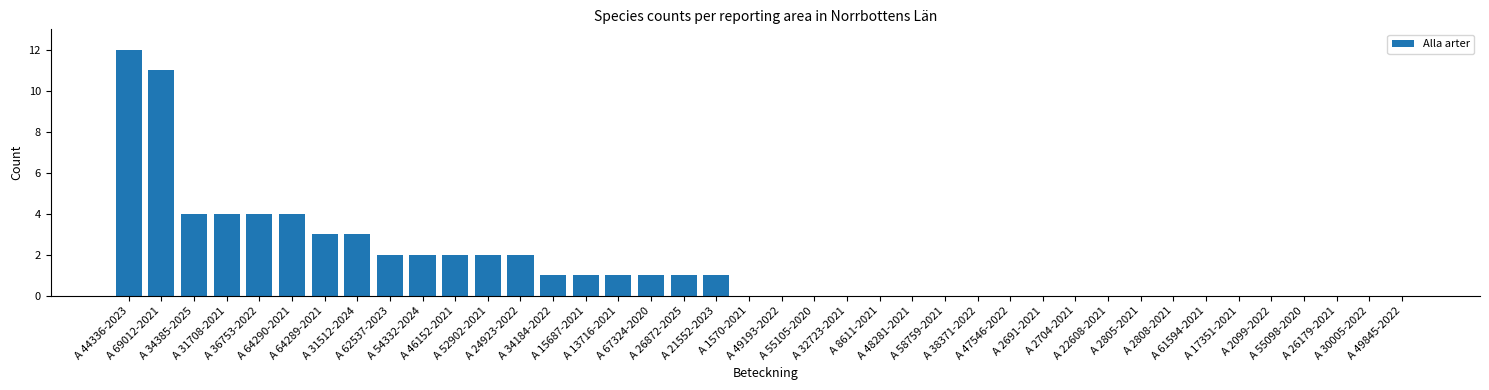

What is the sum of all values?

61